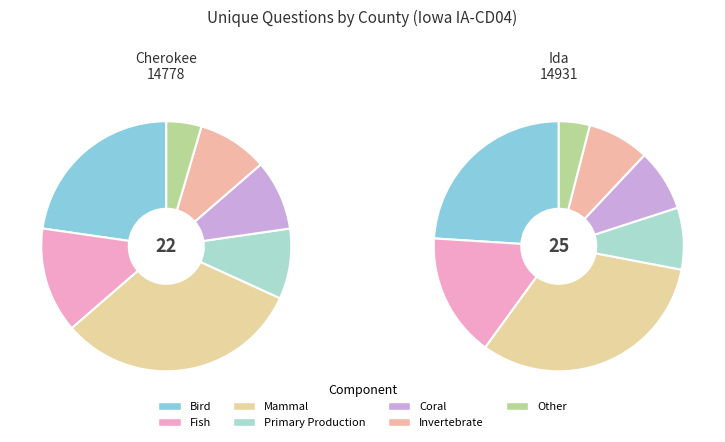

The Cherokee (14778) slice represents 41% of the pie. True or false?

False